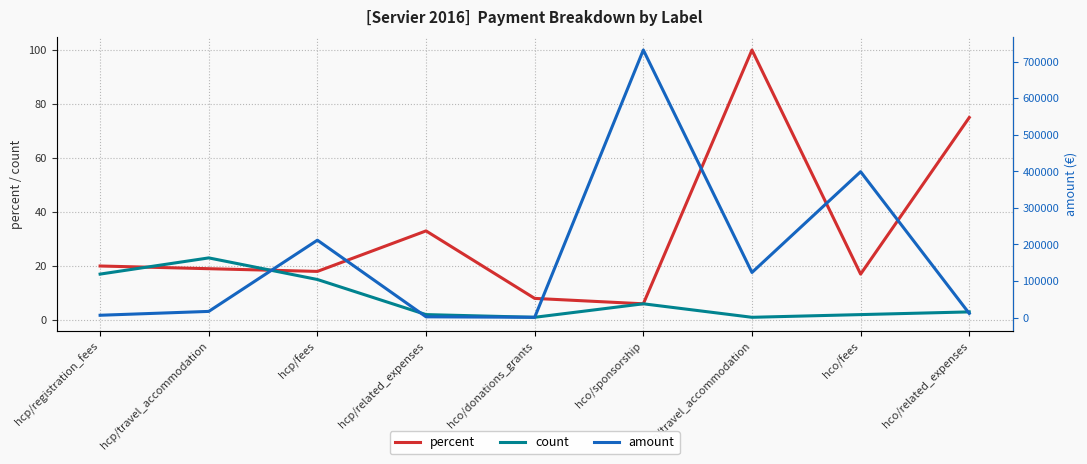

Where does the percent series first go above 19?

hcp/registration_fees